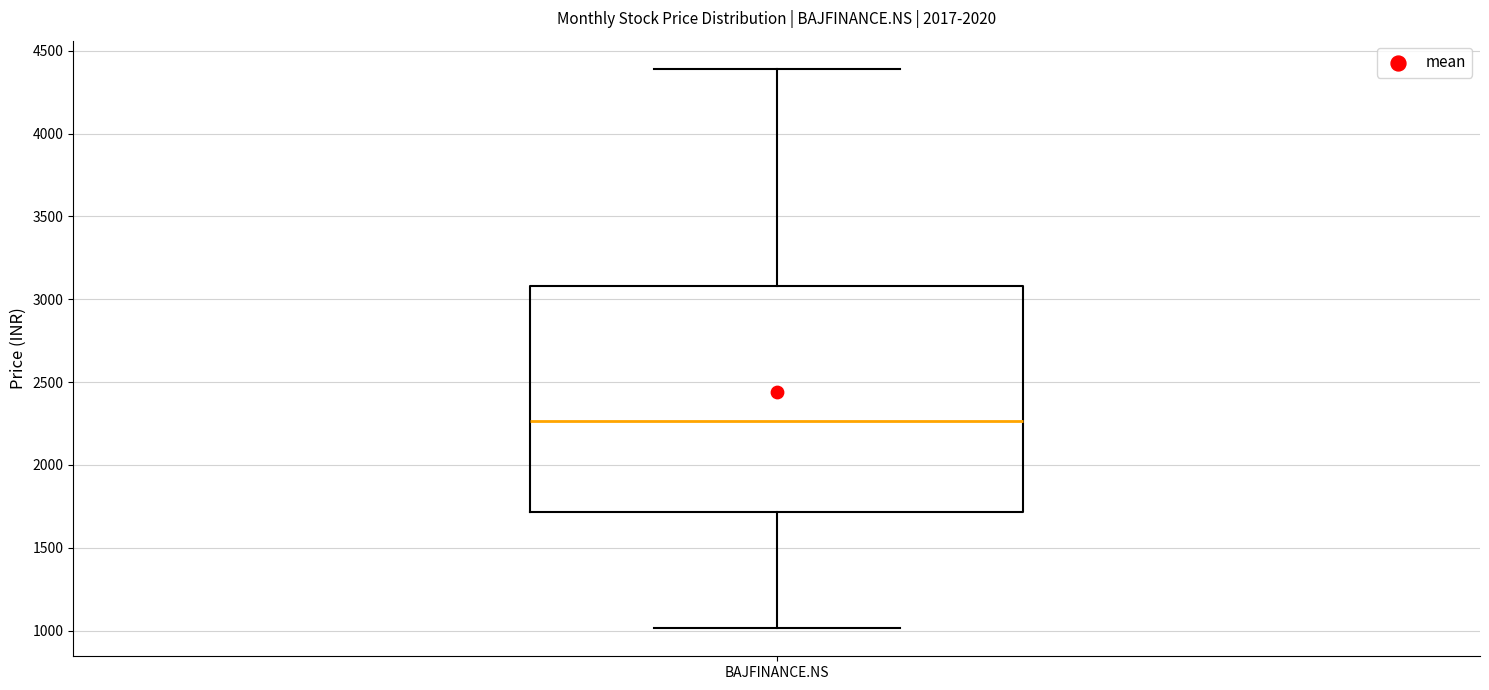

Transcribe this box plot: give where the median line is, the range the box spans, and where the two whiskers end, as read against the y-axis. The values are not printed on the chart, so give them approximately, as read against the axis.

median 2250, box 1700 to 3100, whiskers 1000 to 4400